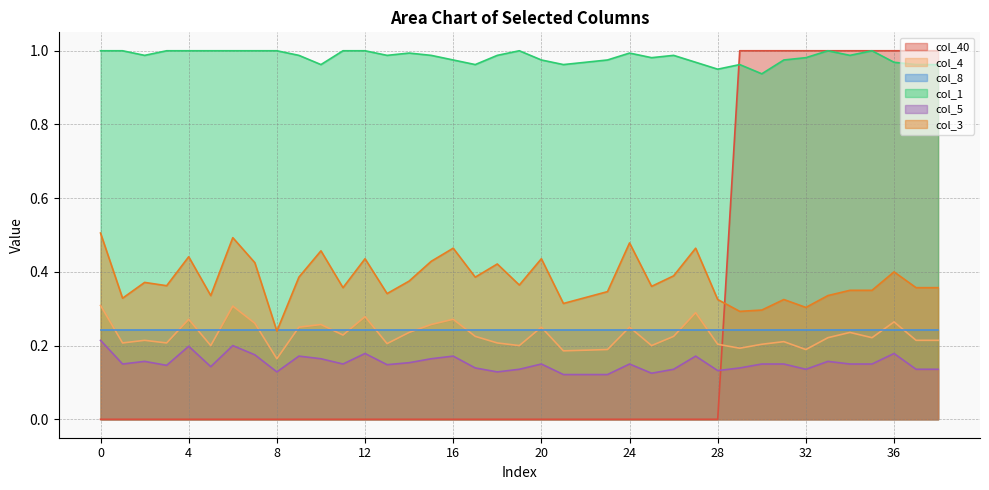

True or false: col_1 and col_5 intersect in this chart.

False